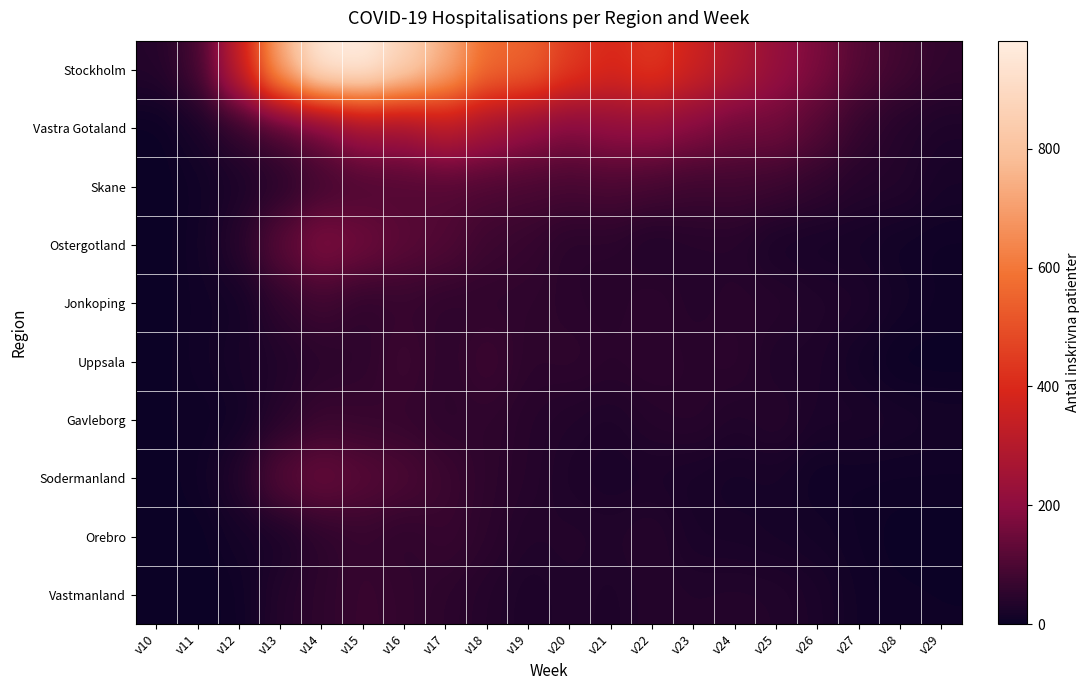

What is the total value across all series at v29?

143